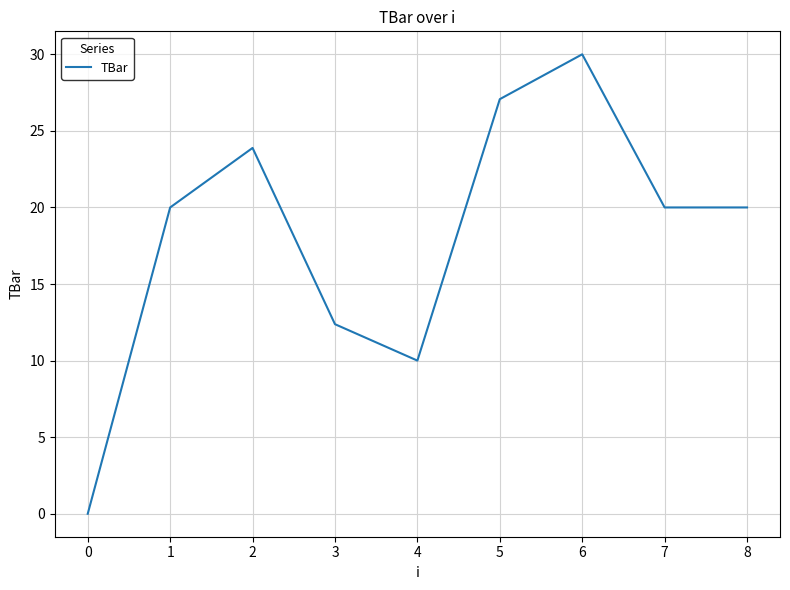

The chart shows a value of 27.1 at 5. True or false?

True